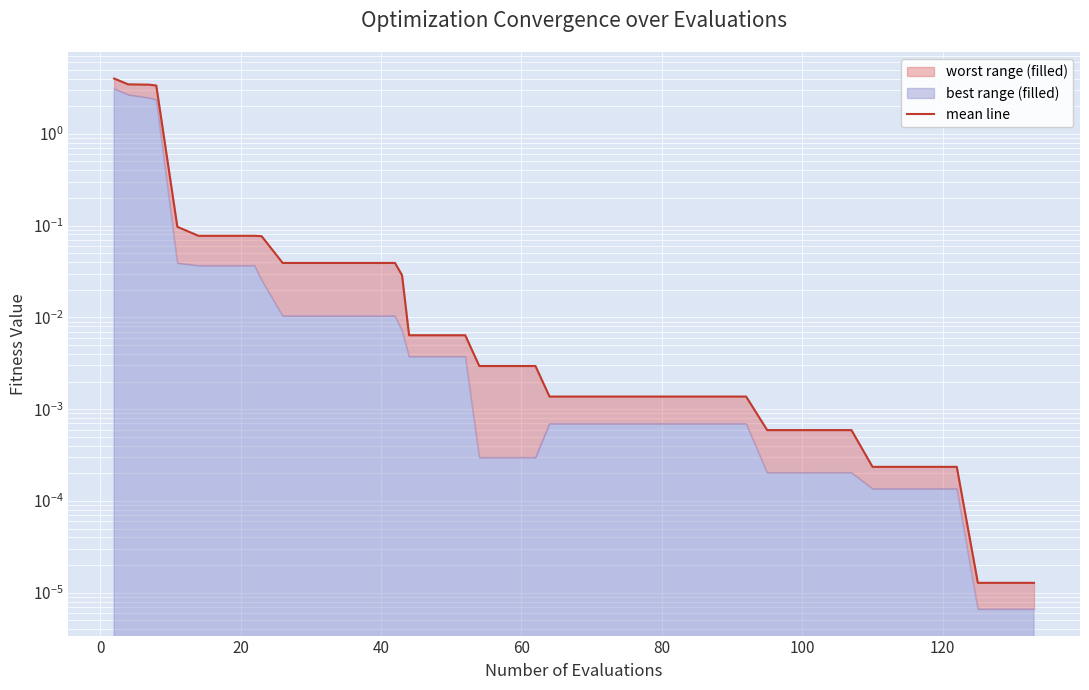

True or false: there are more than 1 points higher than both neighbors.

False